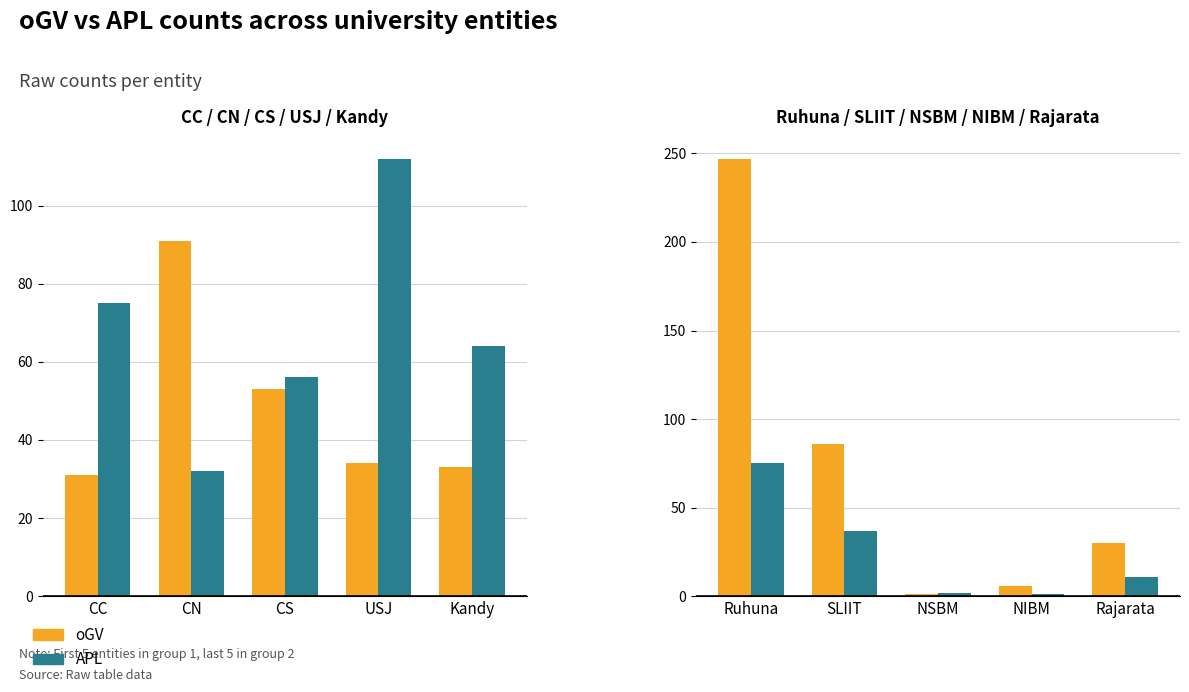

What position from the right is NSBM?

3